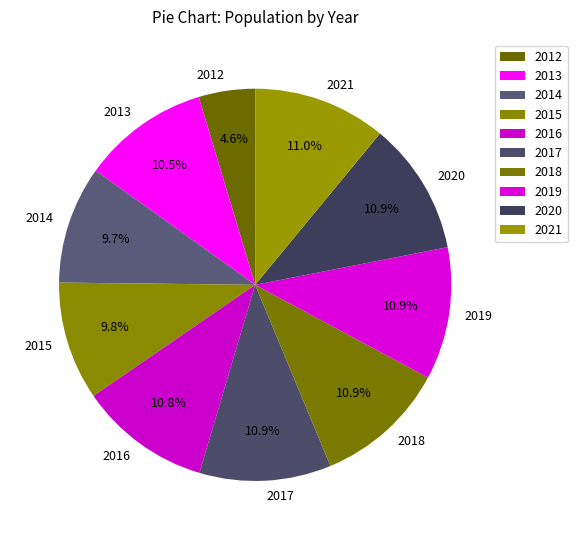

Count the number of slices in the pie.

10